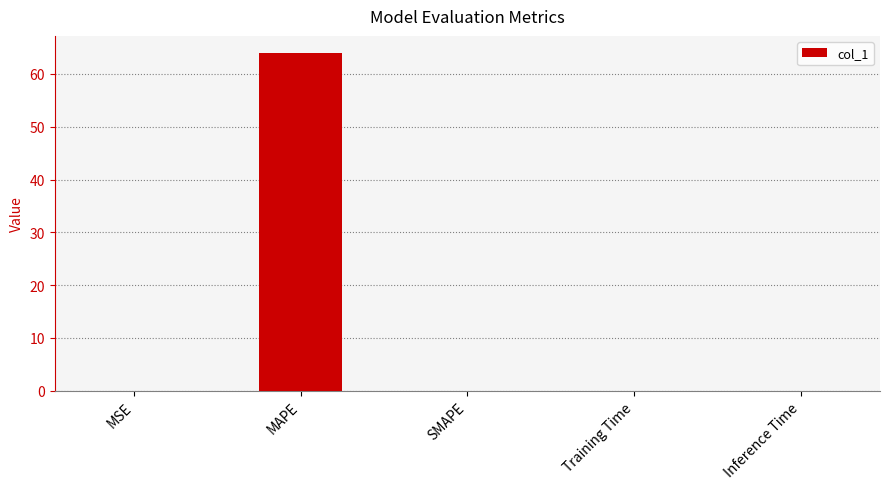

How many series are shown in this chart?

1